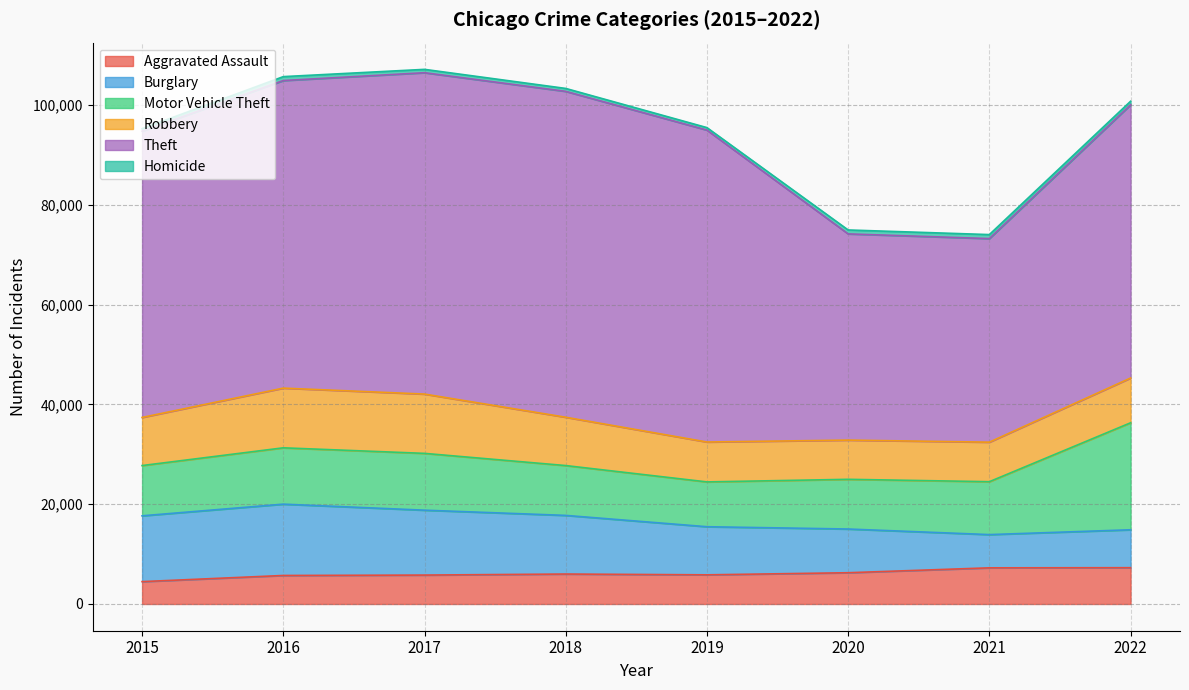

What are all the series names shown in the legend?

Aggravated Assault, Burglary, Motor Vehicle Theft, Robbery, Theft, Homicide